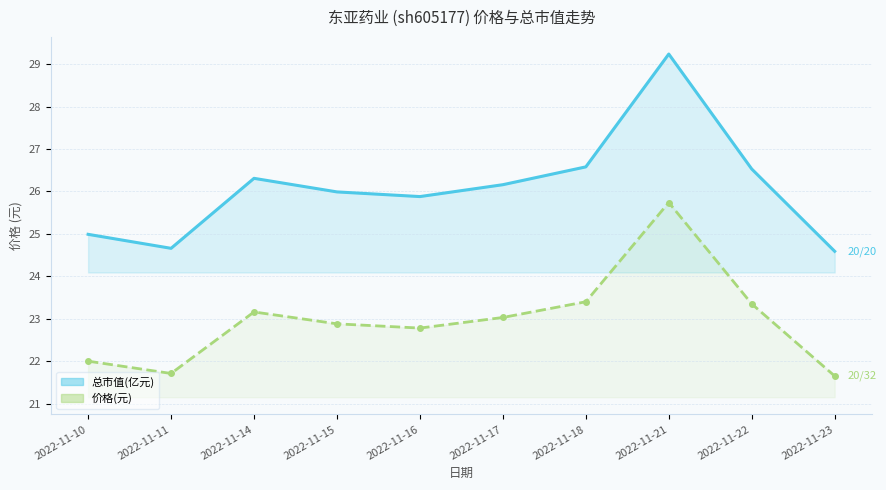

Count the number of data series in this chart.

2